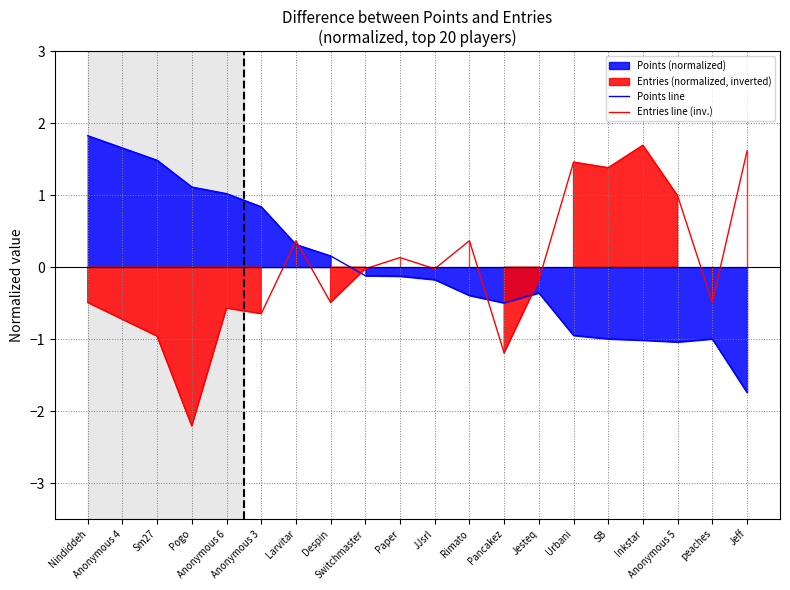

At which category is the sum across all series the highest?

Nindiddeh